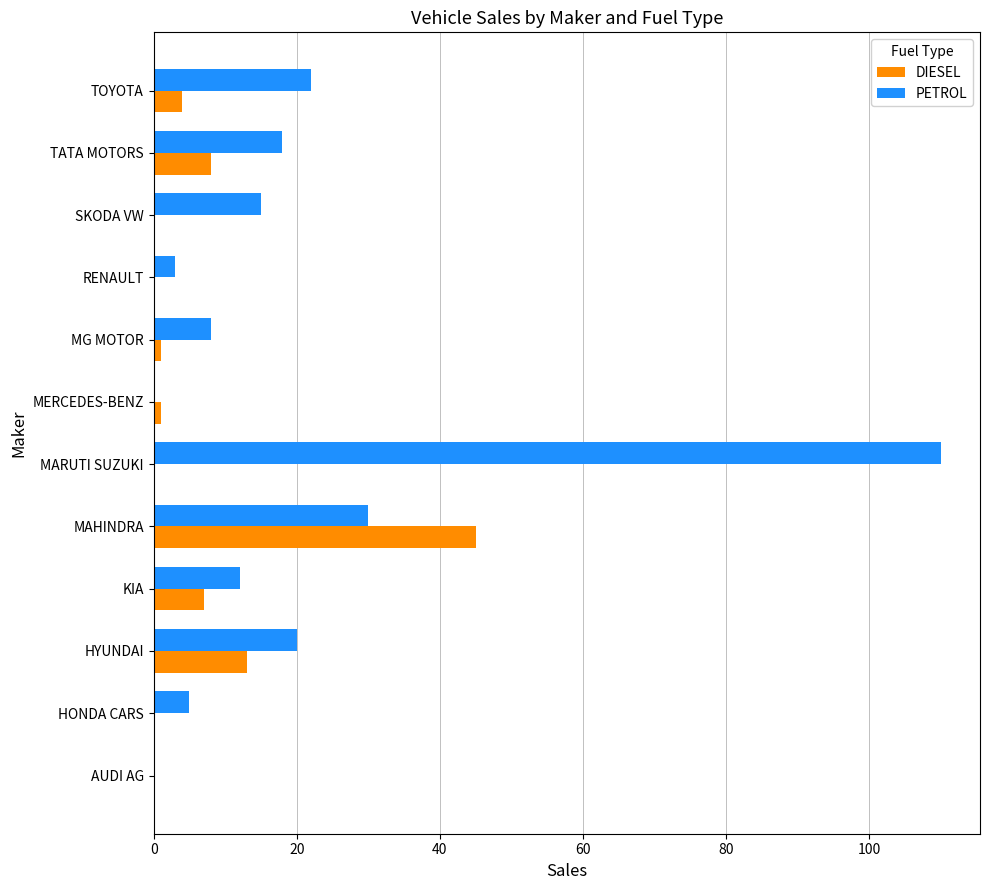

What is the sum of the DIESEL values at RENAULT and MAHINDRA?

45